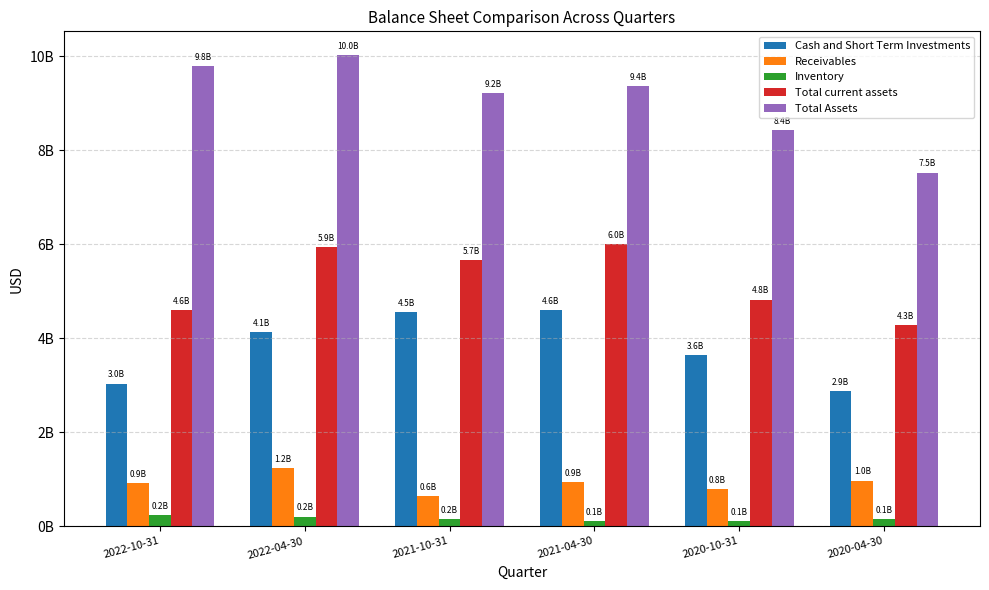

At which category is the sum across all series the highest?

2022-04-30